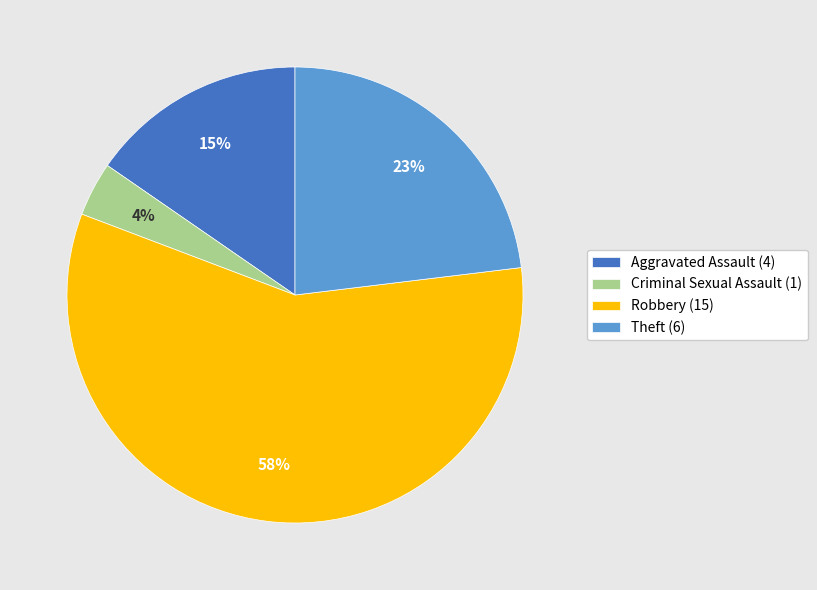

To the nearest percent, what is the difference between the largest and smallest slice percentages?

54%